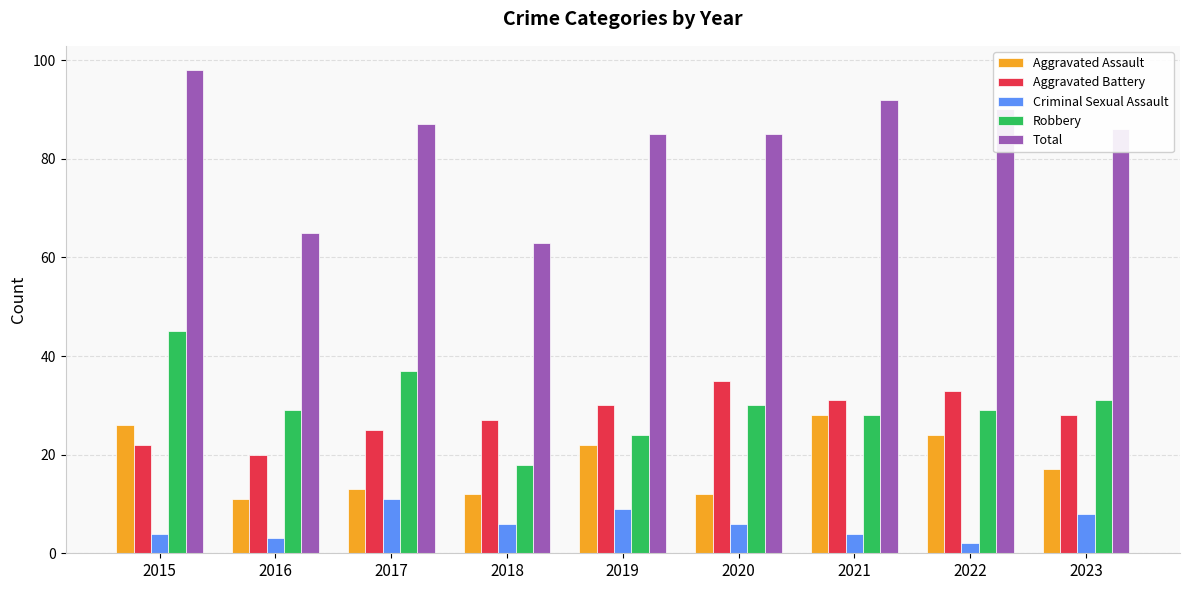

At which category does the chart reach its minimum across all series?

2022